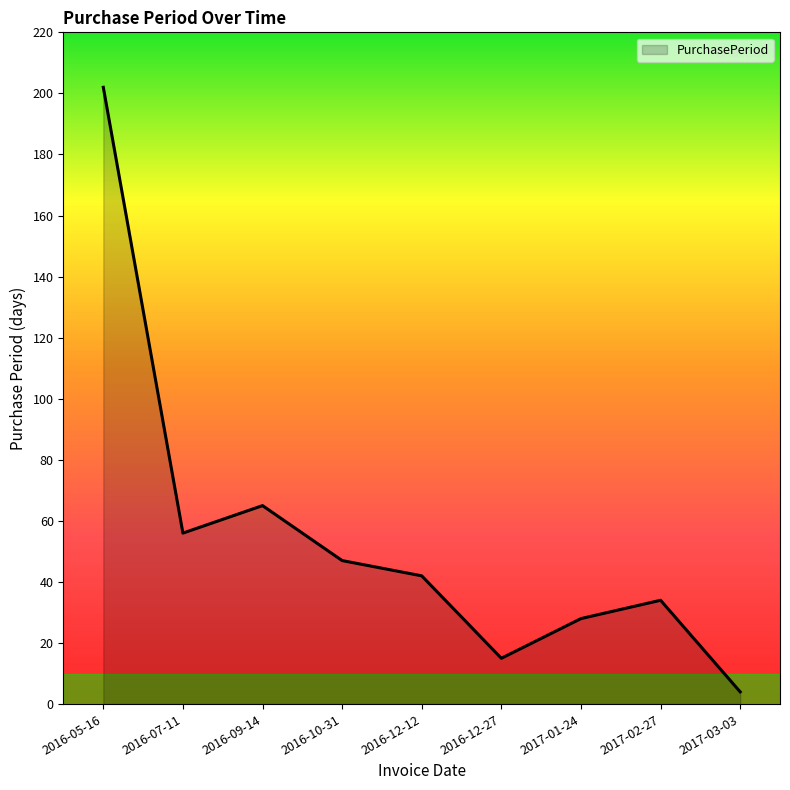

What position from the right is 2017-03-03?

1